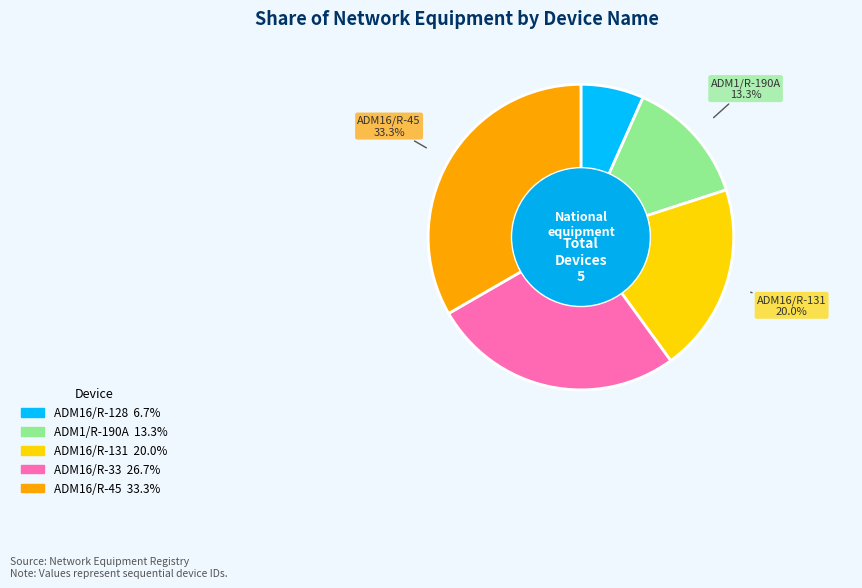

Is it true that ADM16/R-128 is 12% of the pie?

False